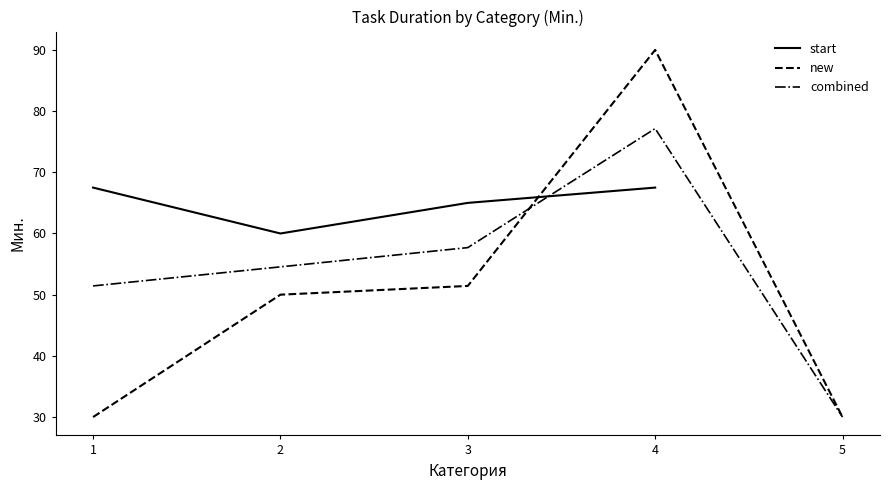

What is the average value of the new series?

50.3